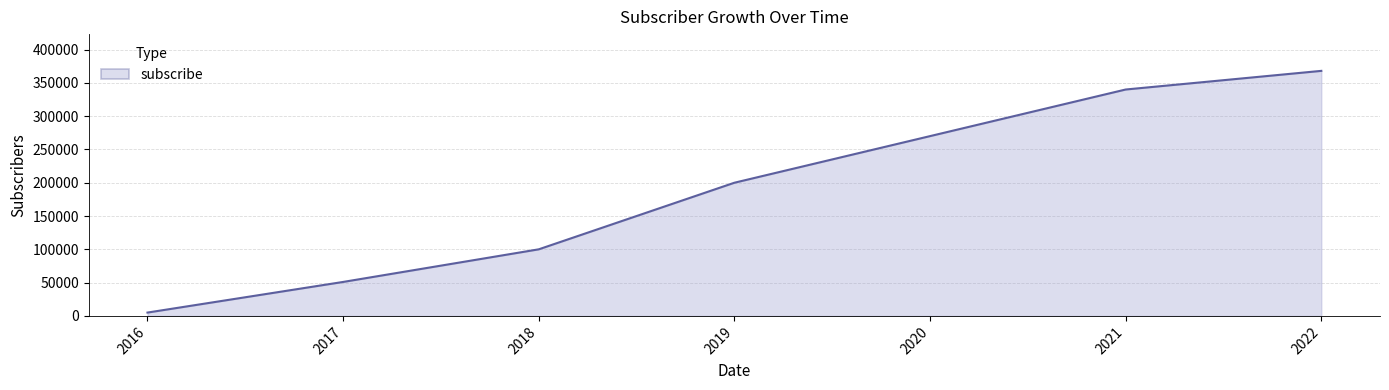

What is the difference between the second highest and second lowest values?

289000